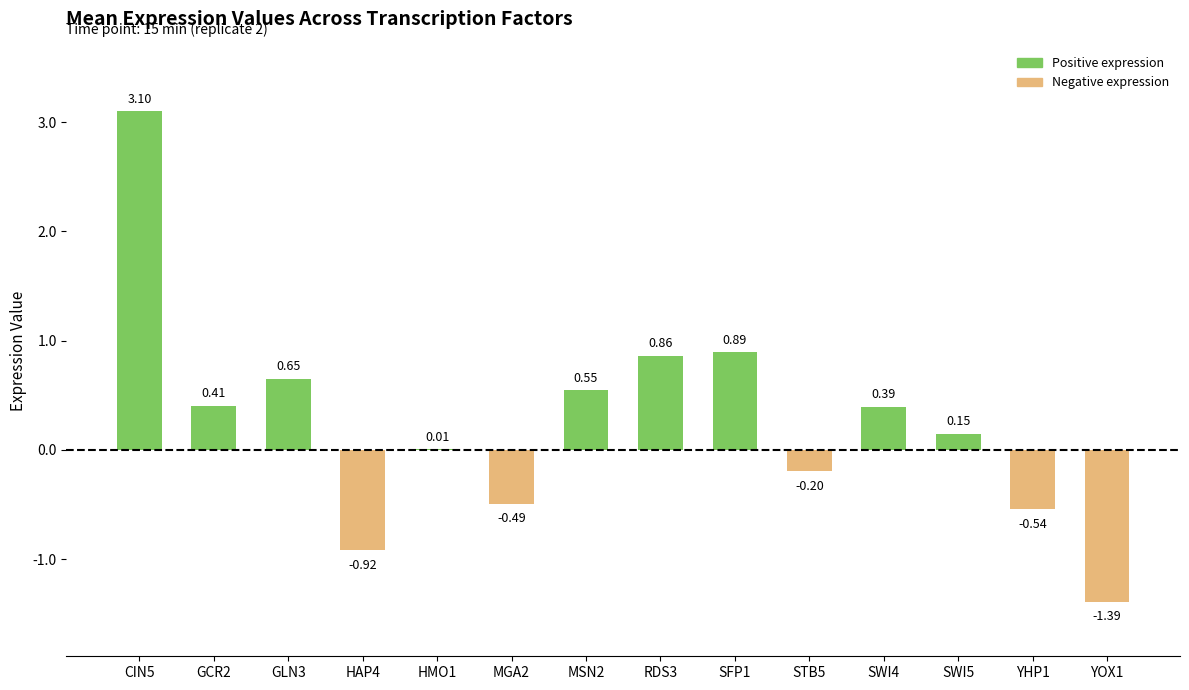

Between CIN5 and MSN2, which is larger?

CIN5